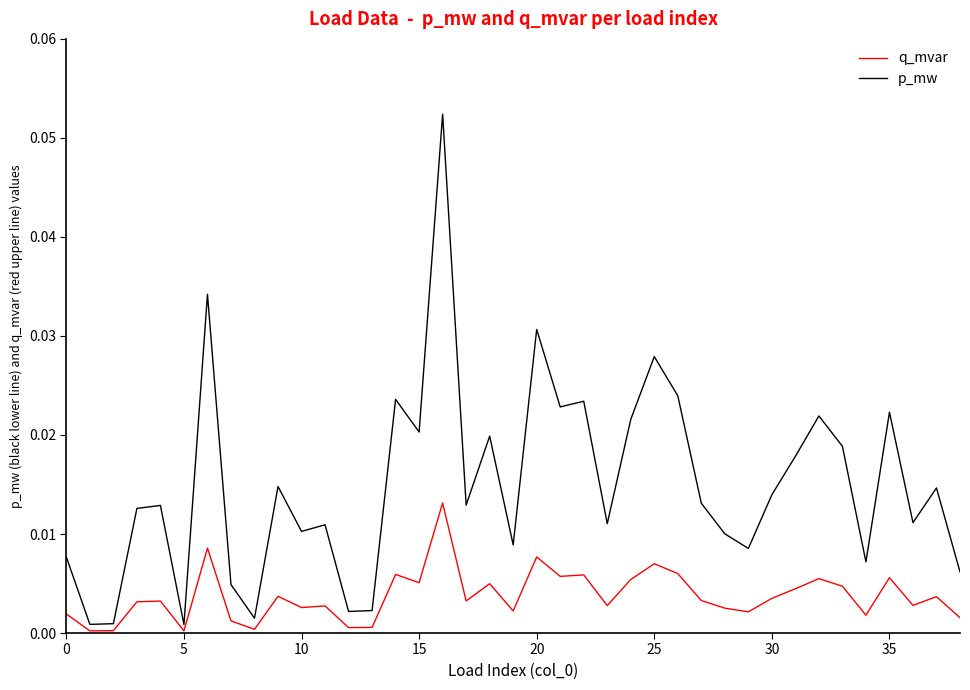

Which series has the largest total across all categories?

p_mw